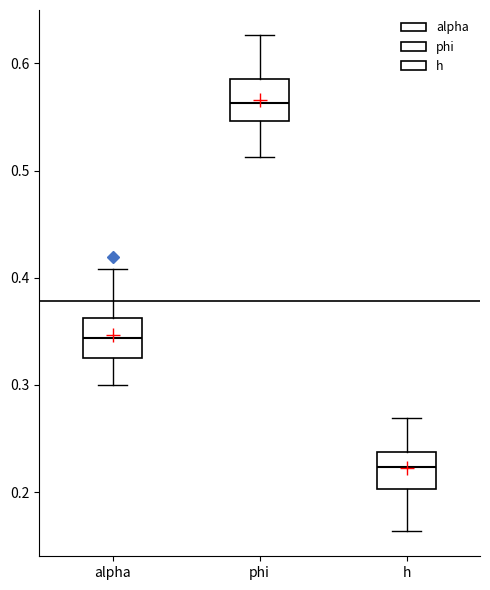

Reading left to right, transcribe this box plot: for each box, give where its median line is, the range the box spans, and where its two whiskers end, as read against the y-axis. The values are not printed on the chart, so give them approximately, as read against the axis.

alpha: median 0.34, box 0.33 to 0.36, whiskers 0.30 to 0.41
phi: median 0.56, box 0.55 to 0.59, whiskers 0.51 to 0.63
h: median 0.22, box 0.20 to 0.24, whiskers 0.16 to 0.27